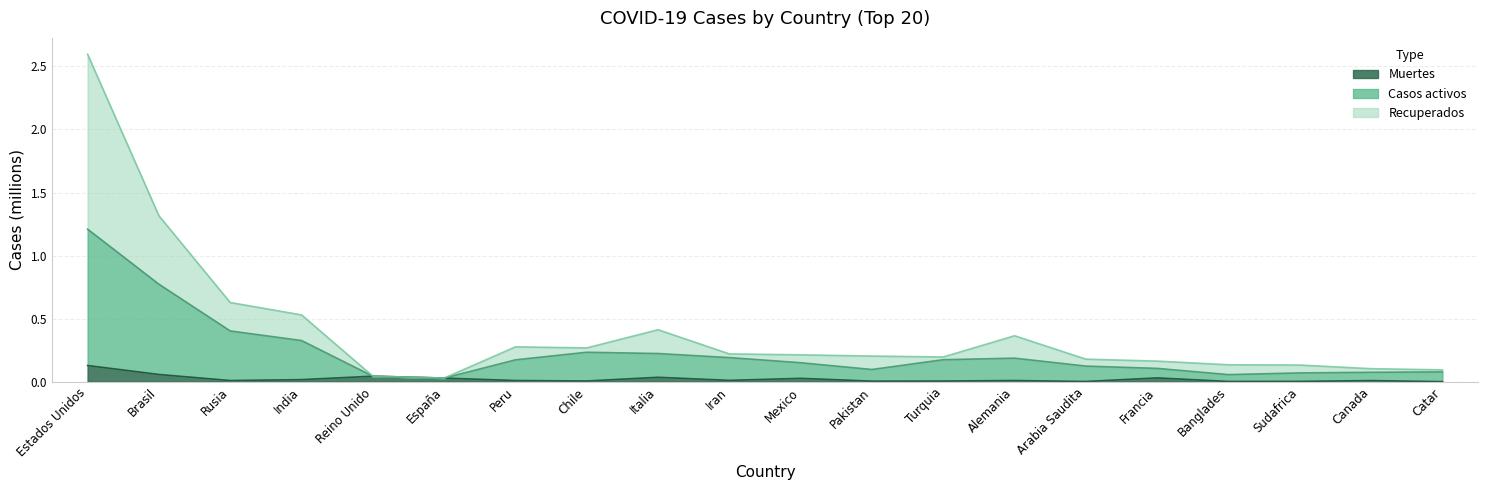

Is the value of Recuperados at Iran greater than the value of Casos activos at Arabia Saudita?

Yes